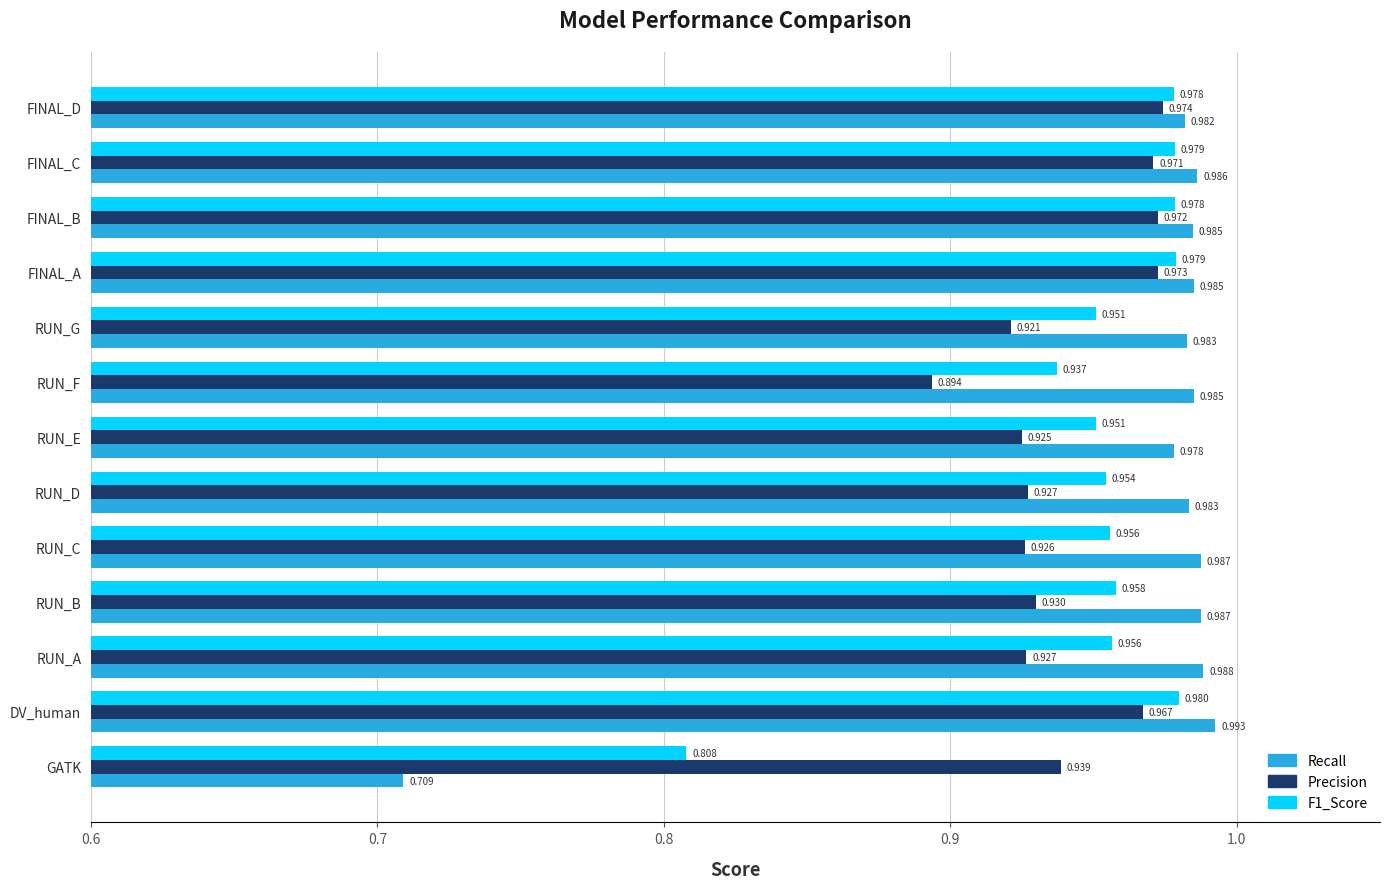

At which category does the chart reach its minimum across all series?

GATK